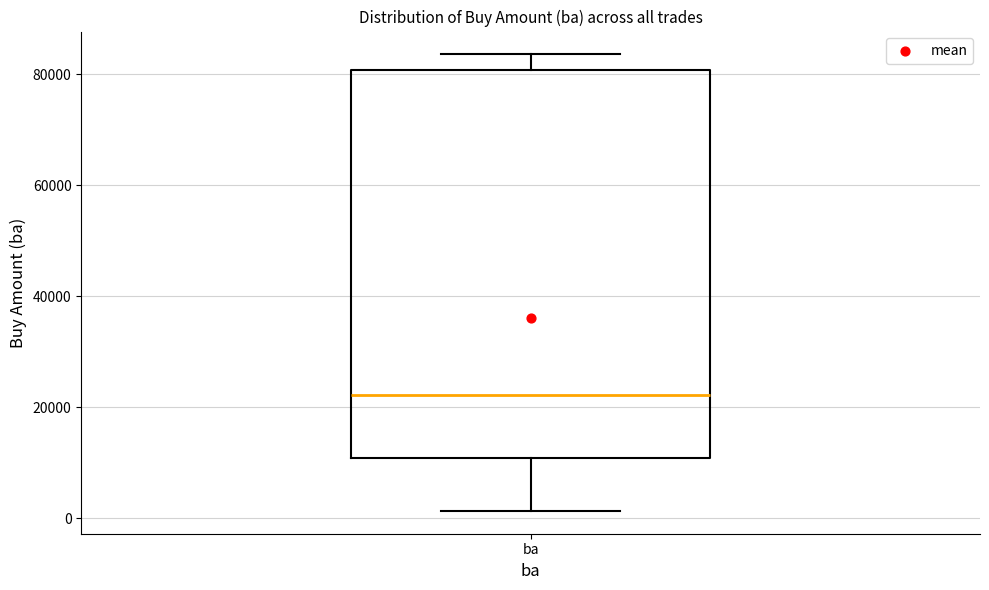

Transcribe this box plot: give where the median line is, the range the box spans, and where the two whiskers end, as read against the y-axis. The values are not printed on the chart, so give them approximately, as read against the axis.

median 22000, box 10000 to 80000, whiskers 2000 to 84000